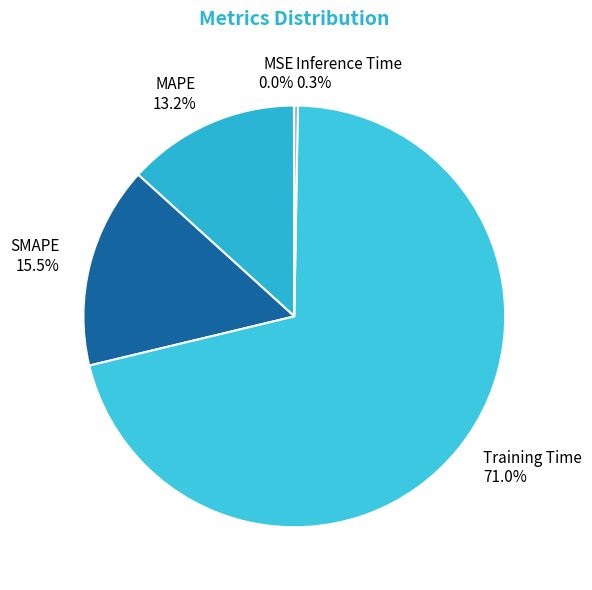

What portion of the pie excludes SMAPE?

84.5%